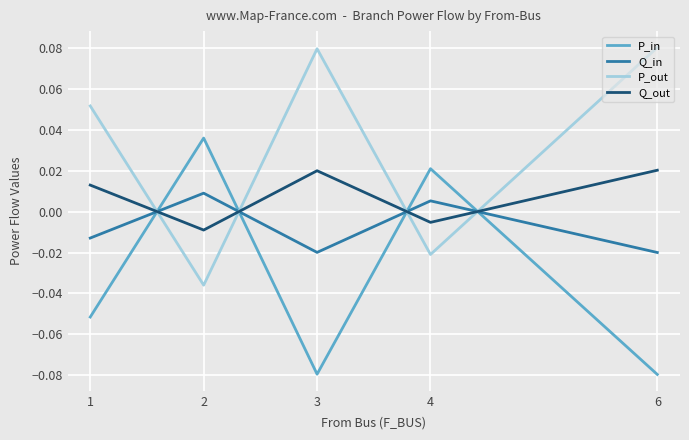

True or false: P_out and Q_in intersect in this chart.

True